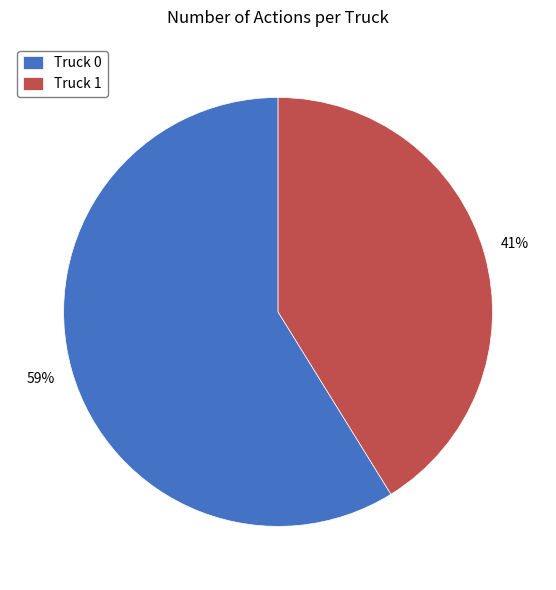

Count the number of slices in the pie.

2